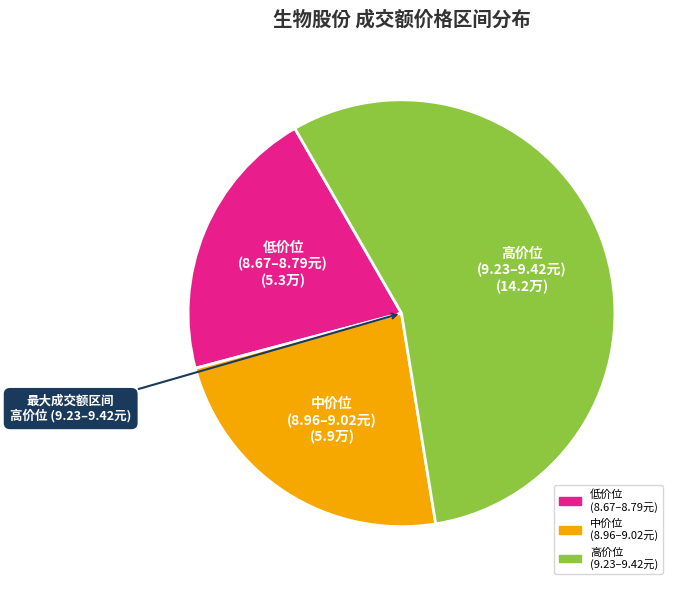

Is there a majority slice in this chart?

Yes